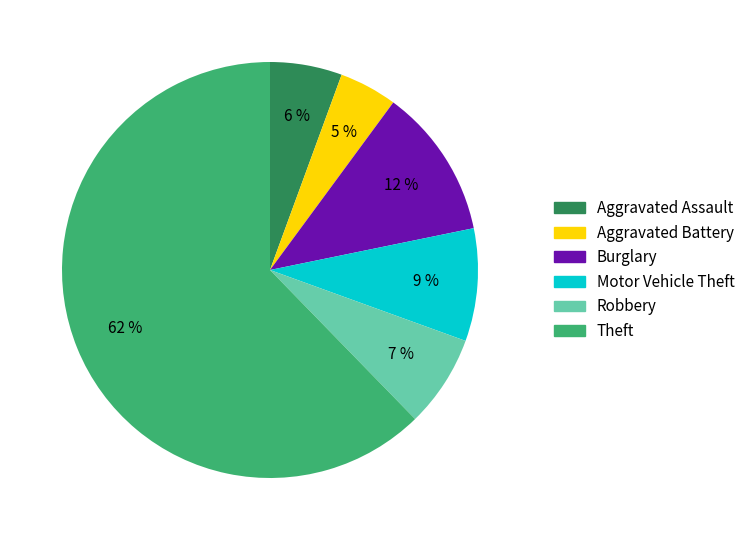

To the nearest percent, what is the average slice percentage?

17%